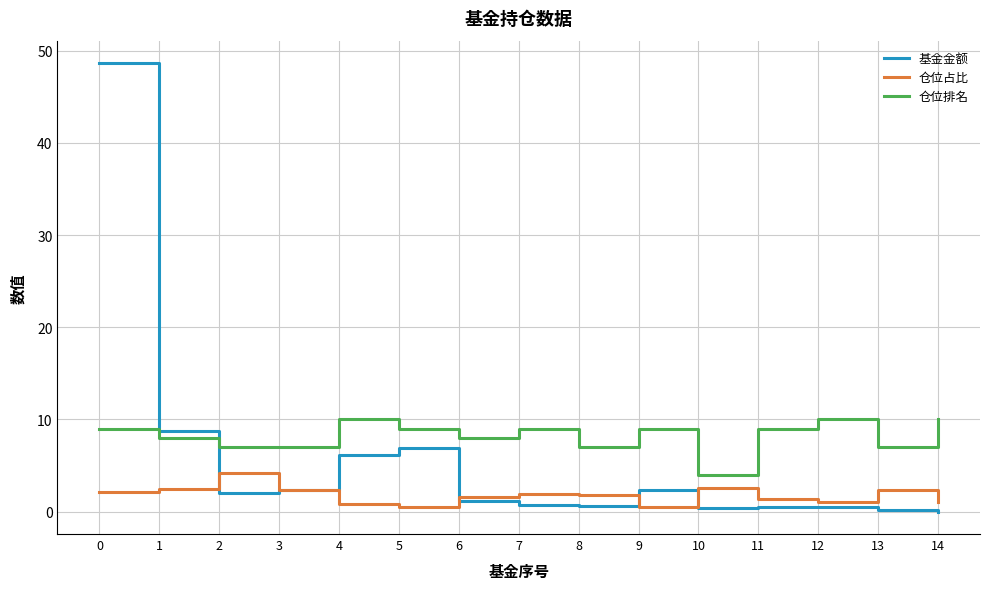

What is the spread (max minus min) of values at 7?

8.2